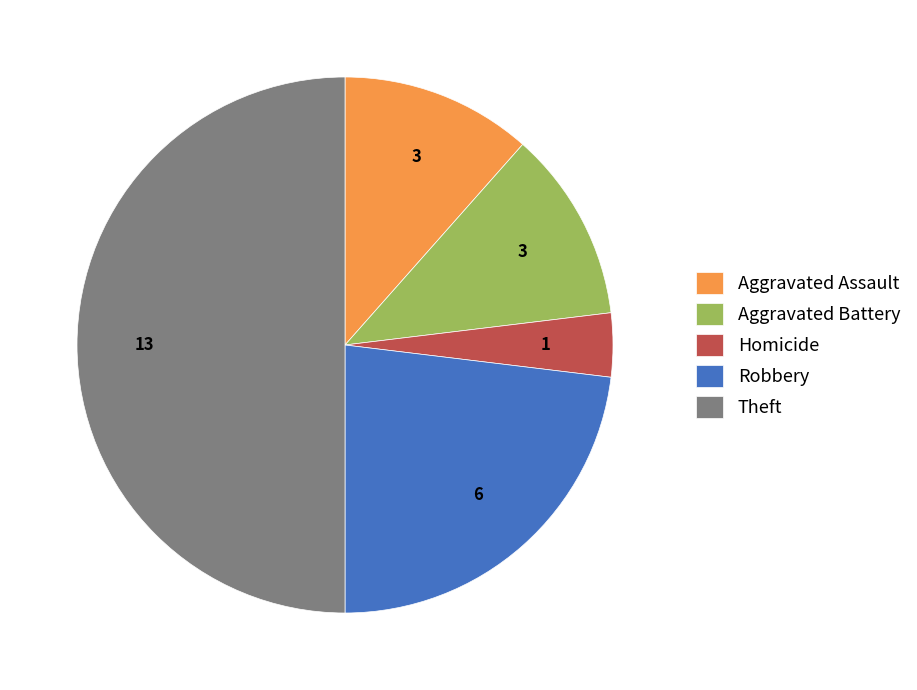

Which category has the smallest portion of the pie?

Homicide